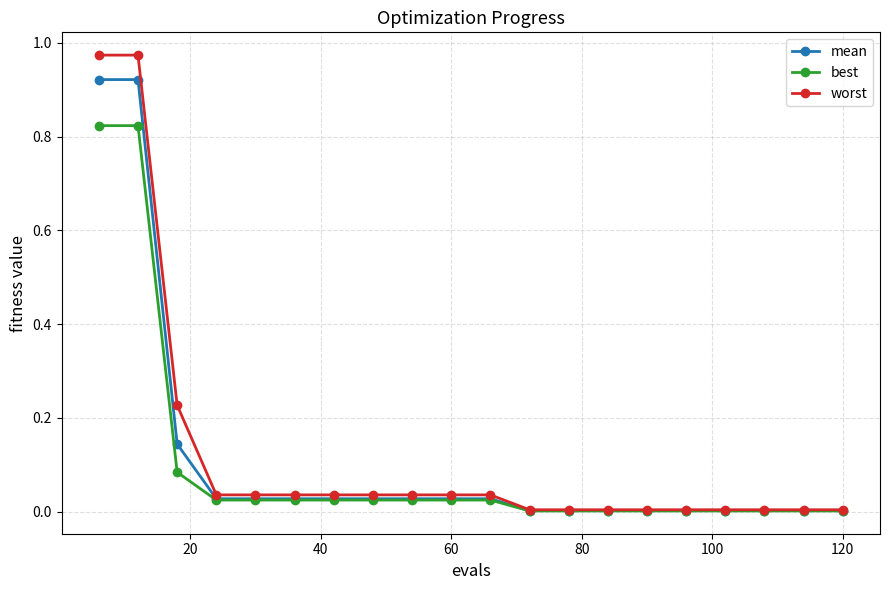

Which series has the largest range (max minus min)?

worst